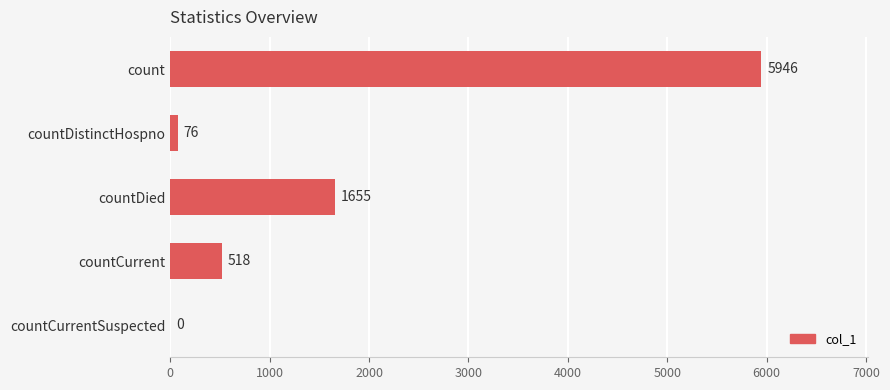

How many categories are shown in the chart?

5